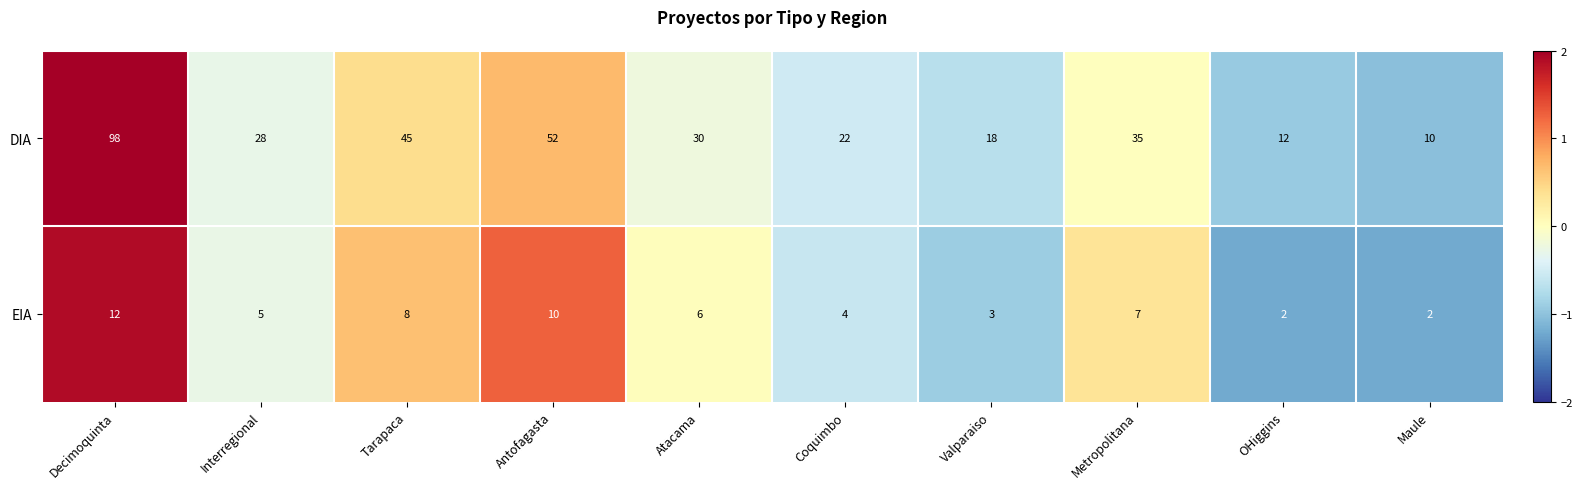

Reading right to left, extract all data points from this chart.

DIA: Maule=10	OHiggins=12	Metropolitana=35	Valparaiso=18	Coquimbo=22	Atacama=30	Antofagasta=52	Tarapaca=45	Interregional=28	Decimoquinta=98
EIA: Maule=2	OHiggins=2	Metropolitana=7	Valparaiso=3	Coquimbo=4	Atacama=6	Antofagasta=10	Tarapaca=8	Interregional=5	Decimoquinta=12